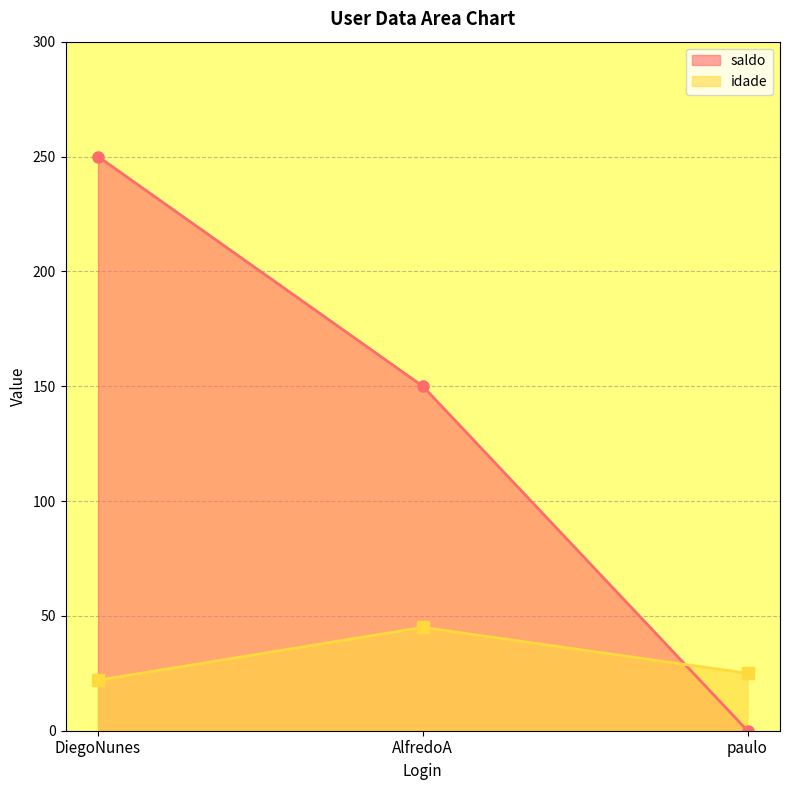

Rank the series by their maximum value, from lowest to highest.

idade, saldo